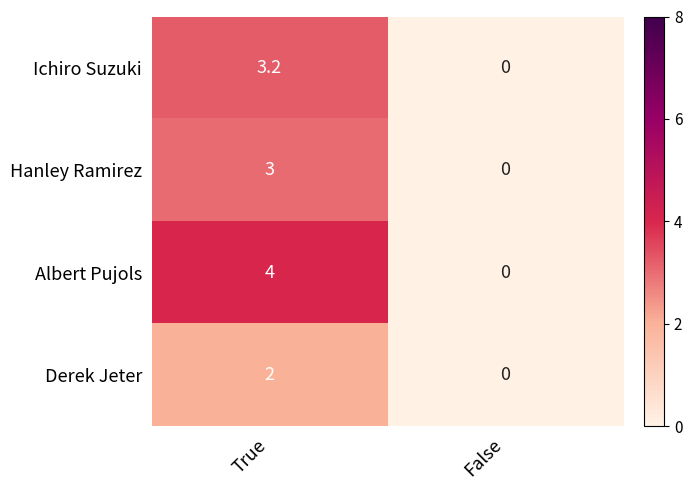

The value of Hanley Ramirez at False is 0.0. True or false?

True